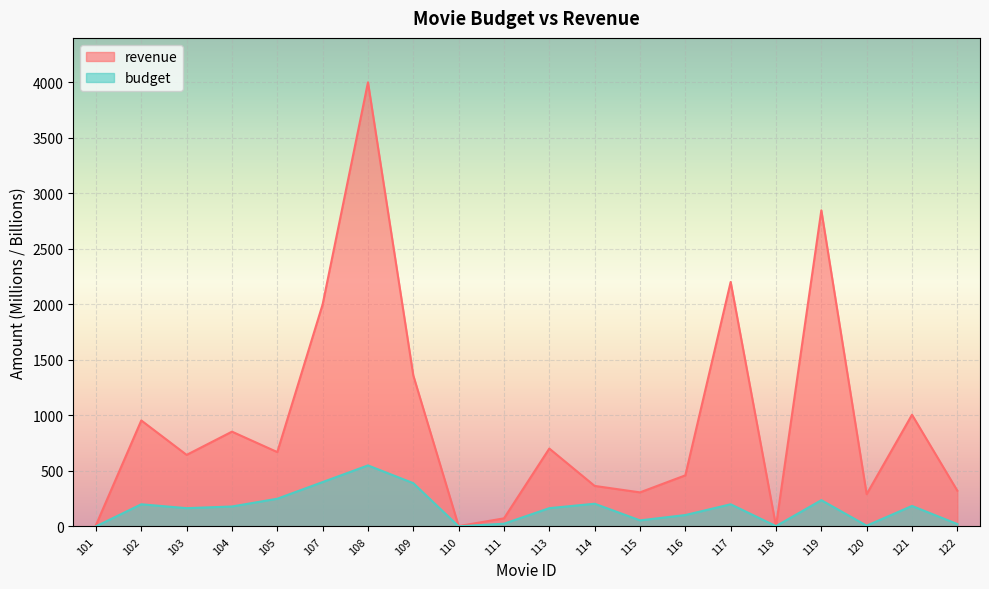

In revenue, how many points are lower than both neighbors (excluding endpoints)?

6